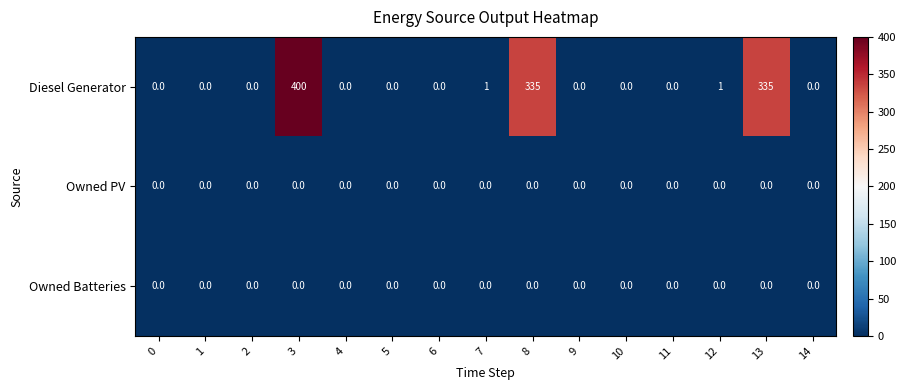

What is the maximum value shown in the chart?

400